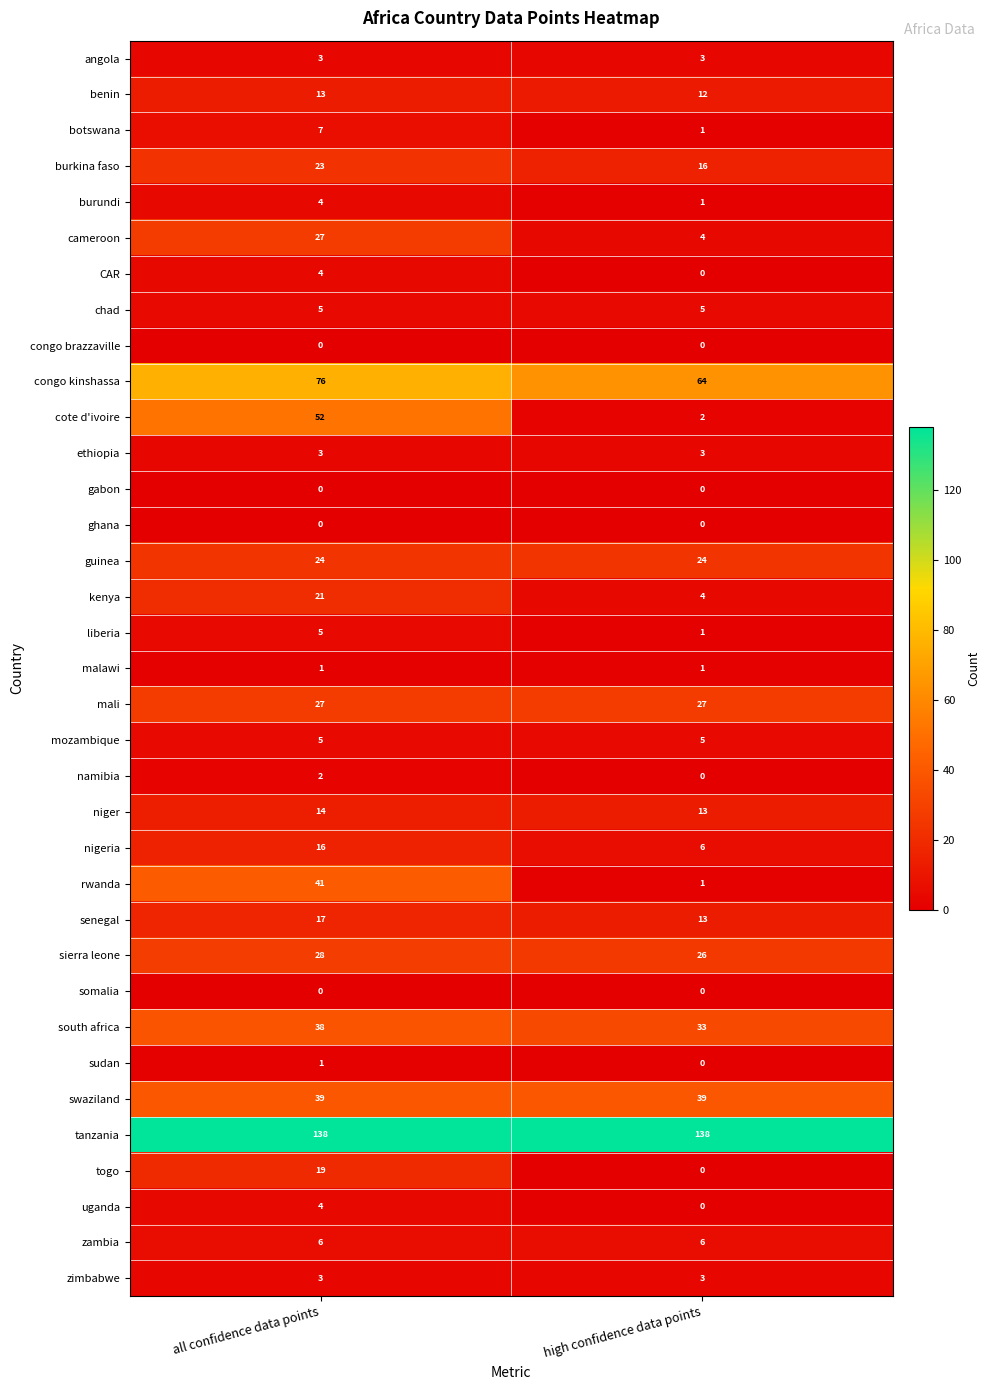

Is it true that togo equals 0 at high confidence data points?

True